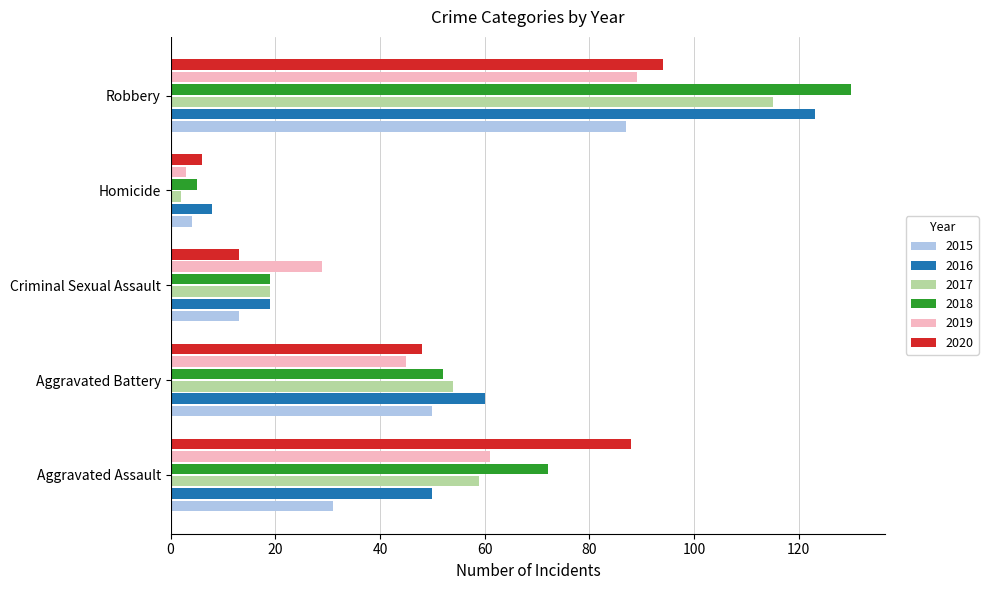

What is the spread (max minus min) of values at Aggravated Assault?

57